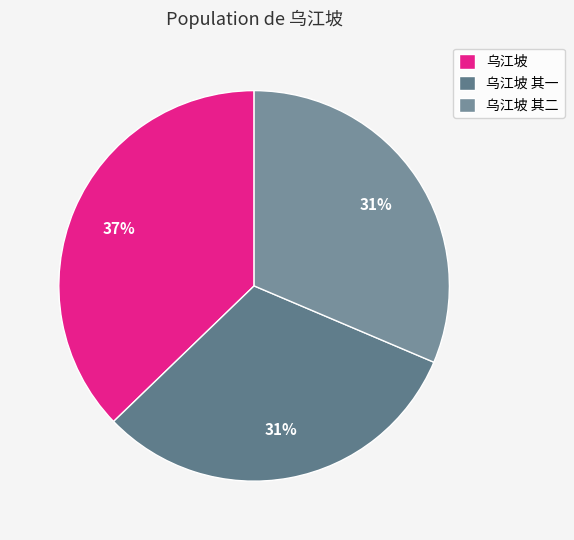

What is the ratio of the value at 乌江坡 其一 to the value at 乌江坡 其二?

1.0